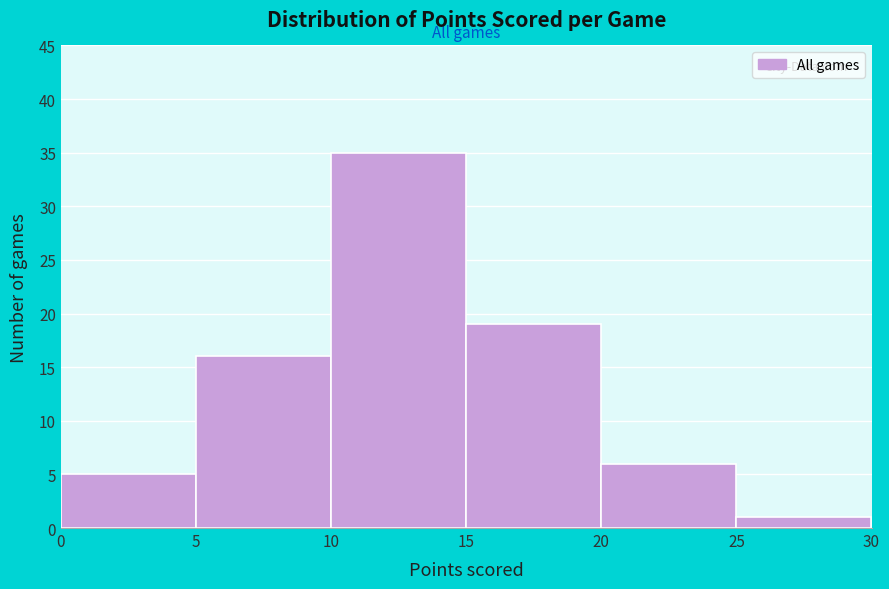

How tall is the bar that spans 10 to 15 on the x-axis? The values are not printed on the chart, so give them approximately, as read against the axis.

35